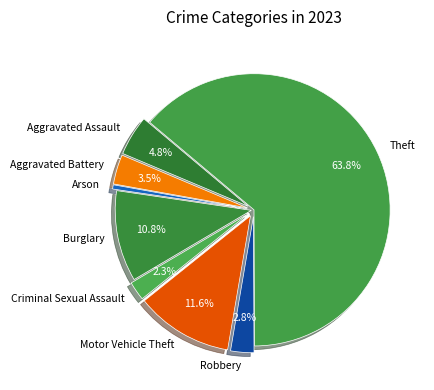

Do Aggravated Battery and Burglary together represent more than half of the pie?

No